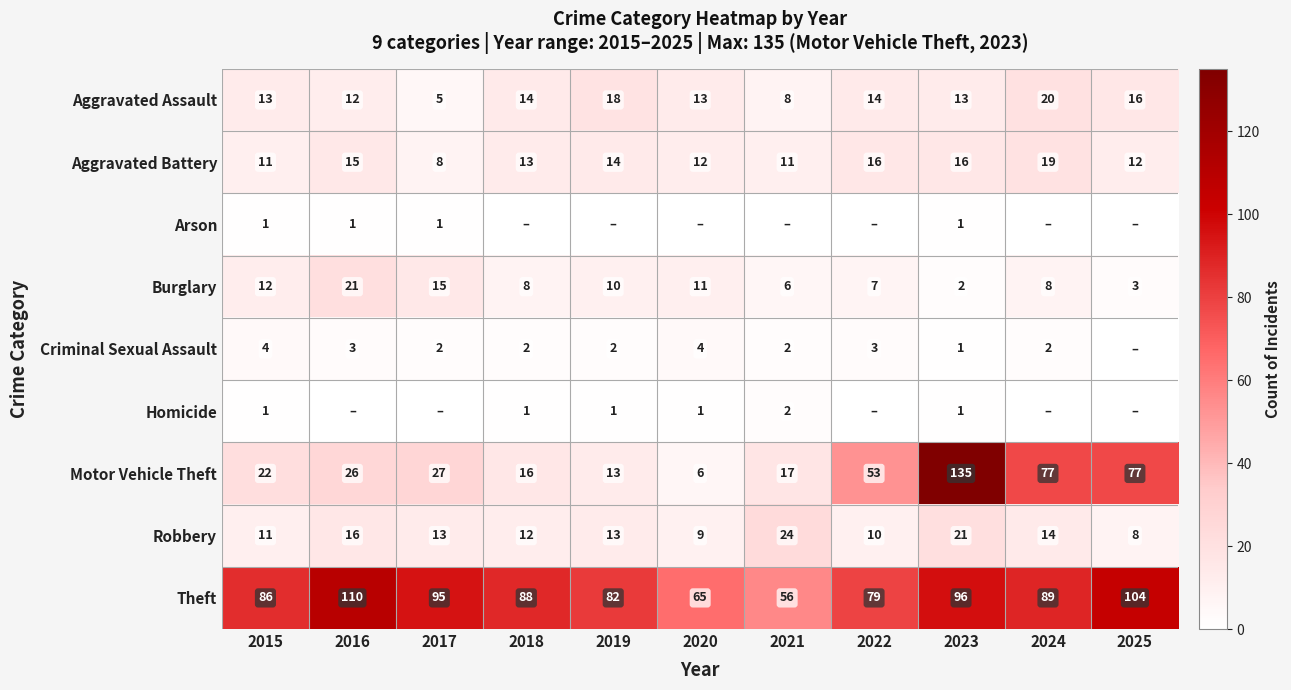

Is it true that Criminal Sexual Assault equals 2 at 2016?

False